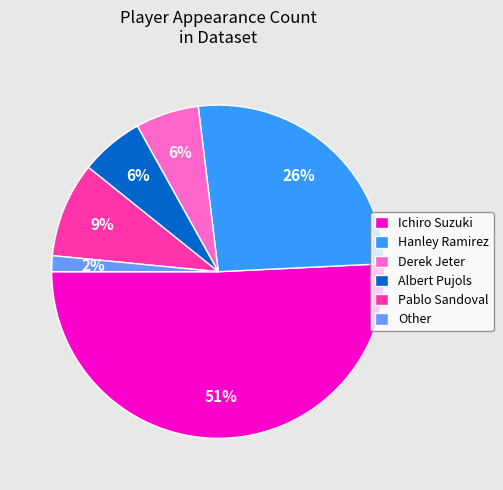

Which category has the smallest portion of the pie?

Other